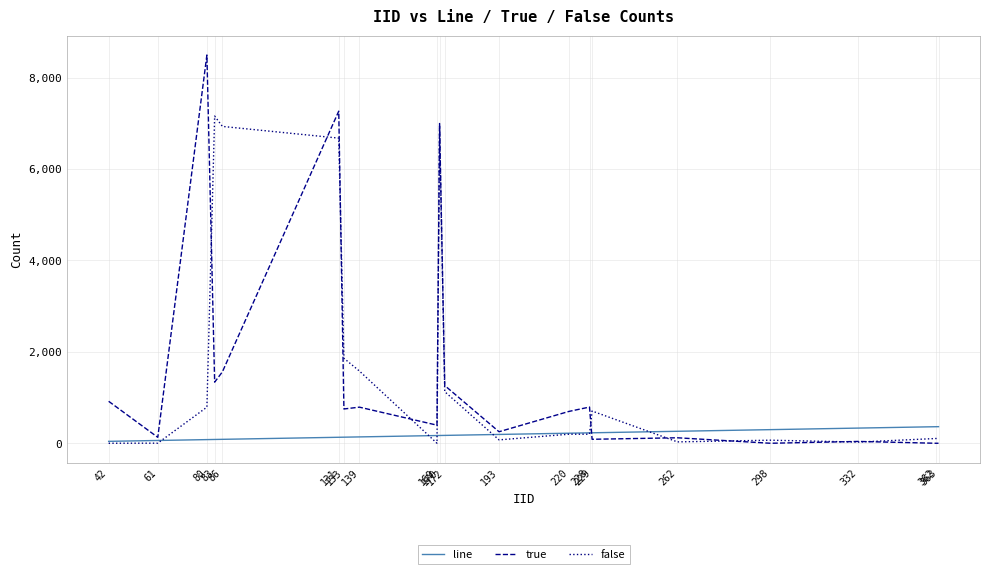

What is the average value of the line series?

188